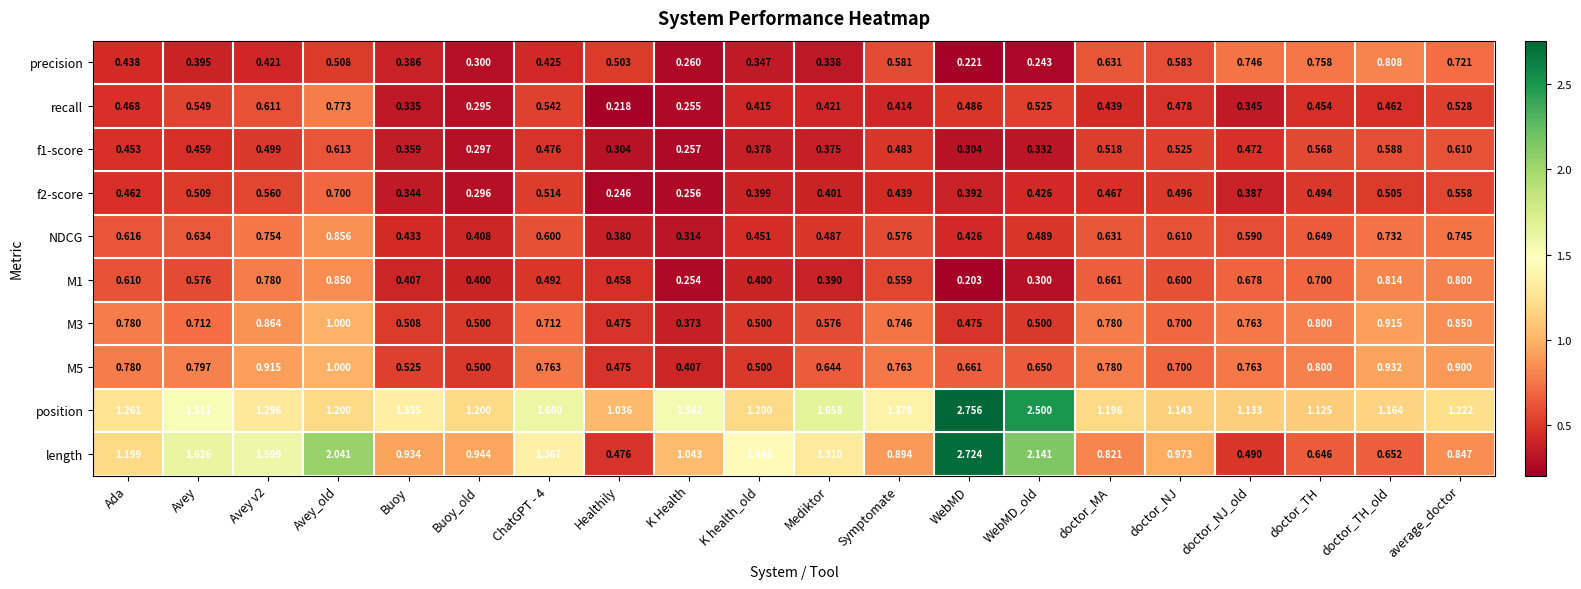

At which label is length closest to 1?

doctor_NJ